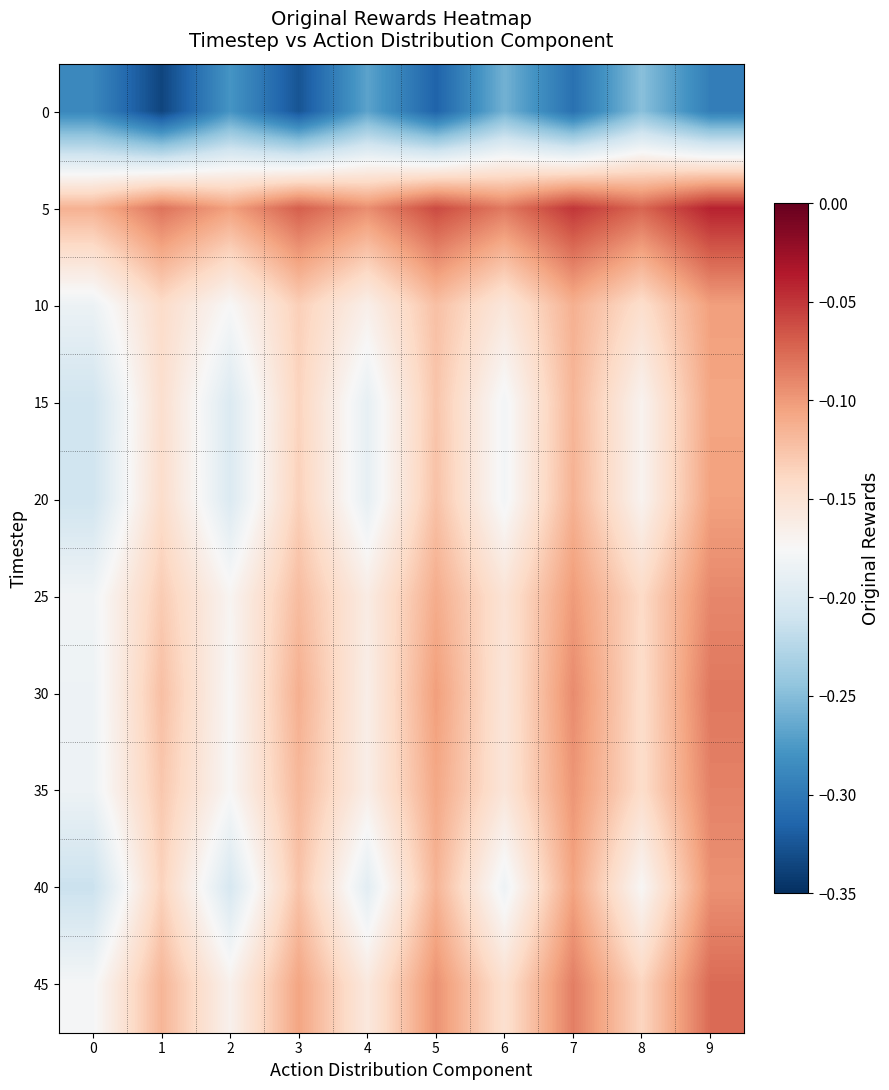

At which category is the sum across all series the highest?

9